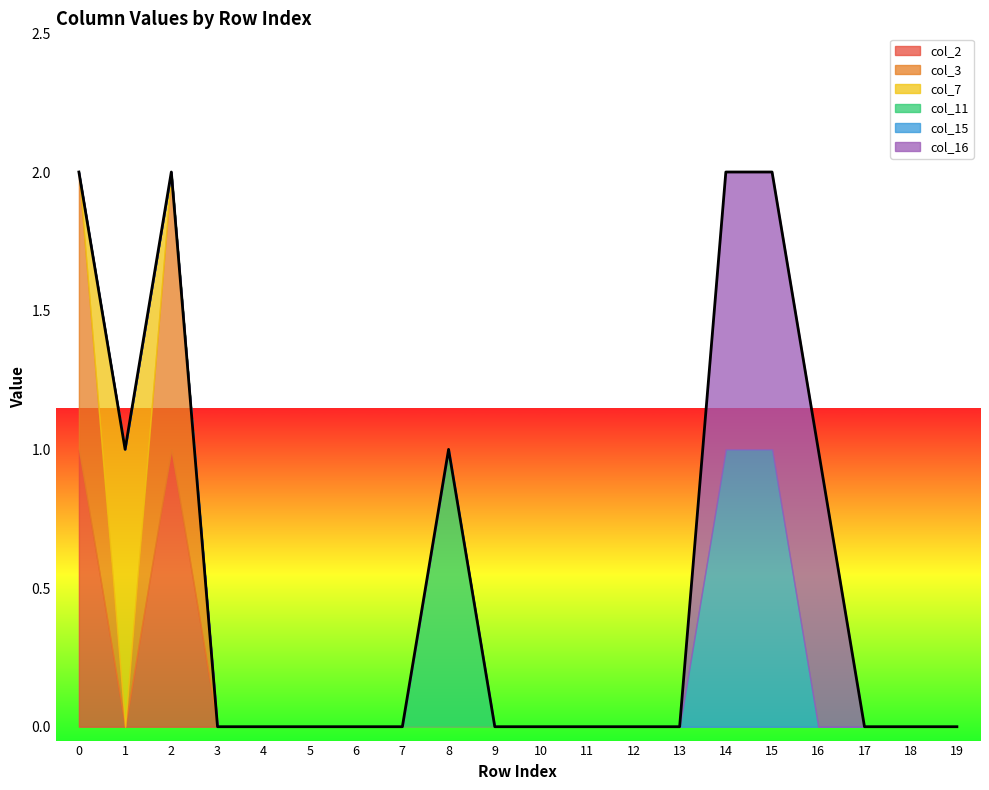

Where is the first local minimum for col_3?

1